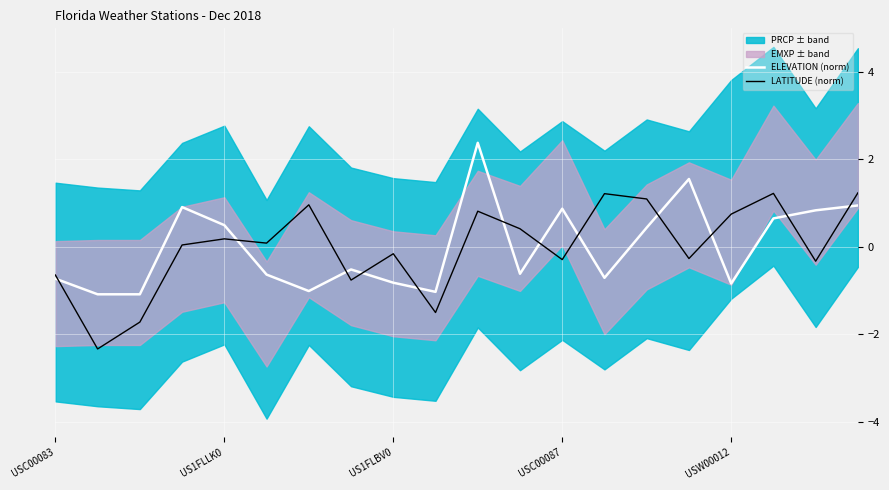

What is the lowest value of the ELEVATION (norm) series?

-1.1